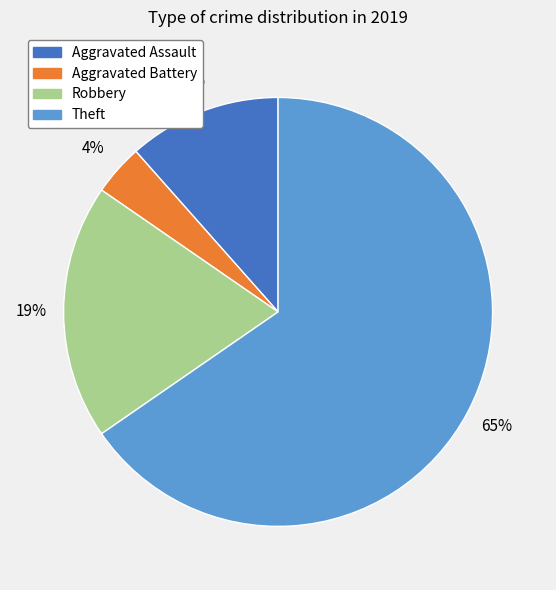

To the nearest percent, what is the average slice percentage?

25%